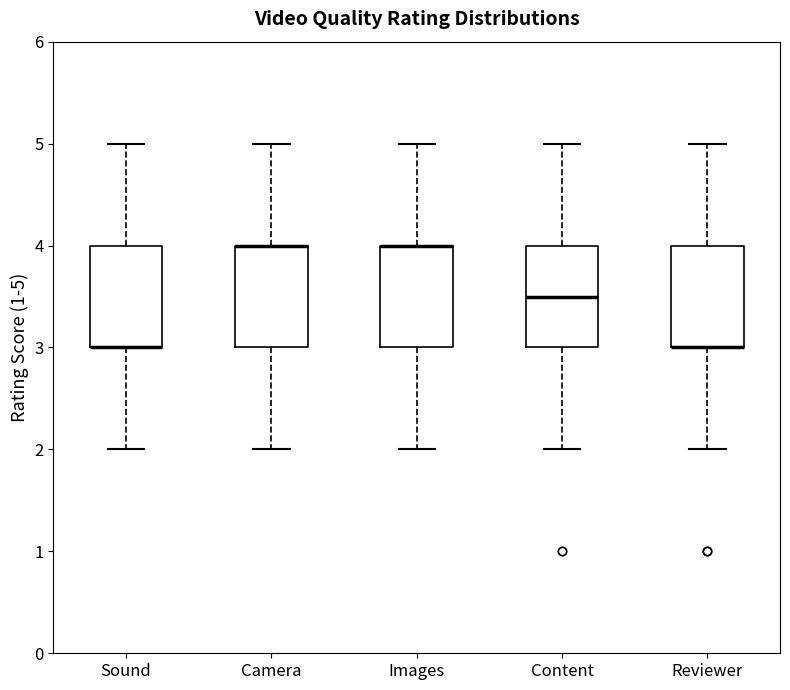

Where does the lower whisker of the box for Reviewer end on the y-axis? The values are not printed on the chart, so give them approximately, as read against the axis.

2.0